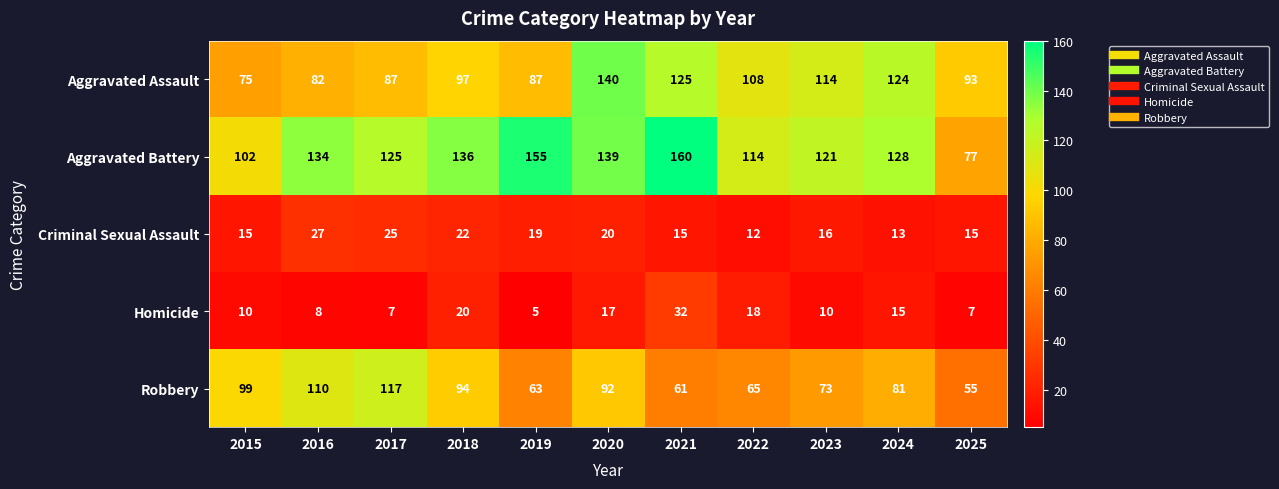

What is the difference between the maximum and minimum values in the Aggravated Battery series?

83